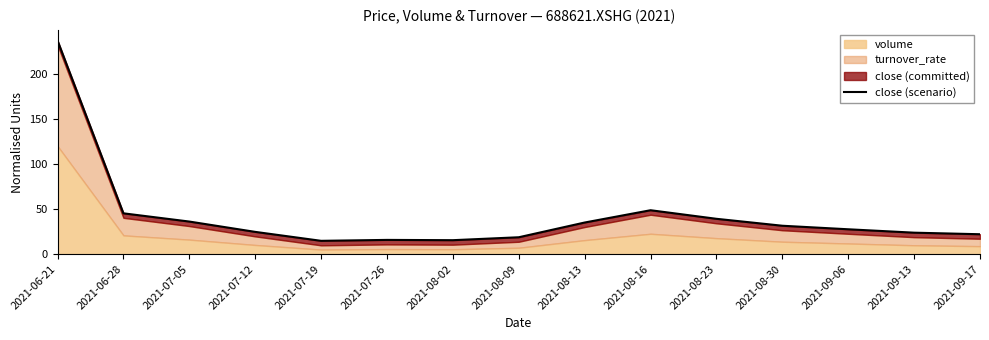

Reading right to left, list all the values displayed in this chart.

2021-09-17=22.1	2021-09-13=23.9	2021-09-06=27.7	2021-08-30=31.6	2021-08-23=39.3	2021-08-16=48.8	2021-08-13=35.2	2021-08-09=18.8	2021-08-02=15.5	2021-07-26=15.9	2021-07-19=14.8	2021-07-12=24.8	2021-07-05=36.2	2021-06-28=45.4	2021-06-21=237.3